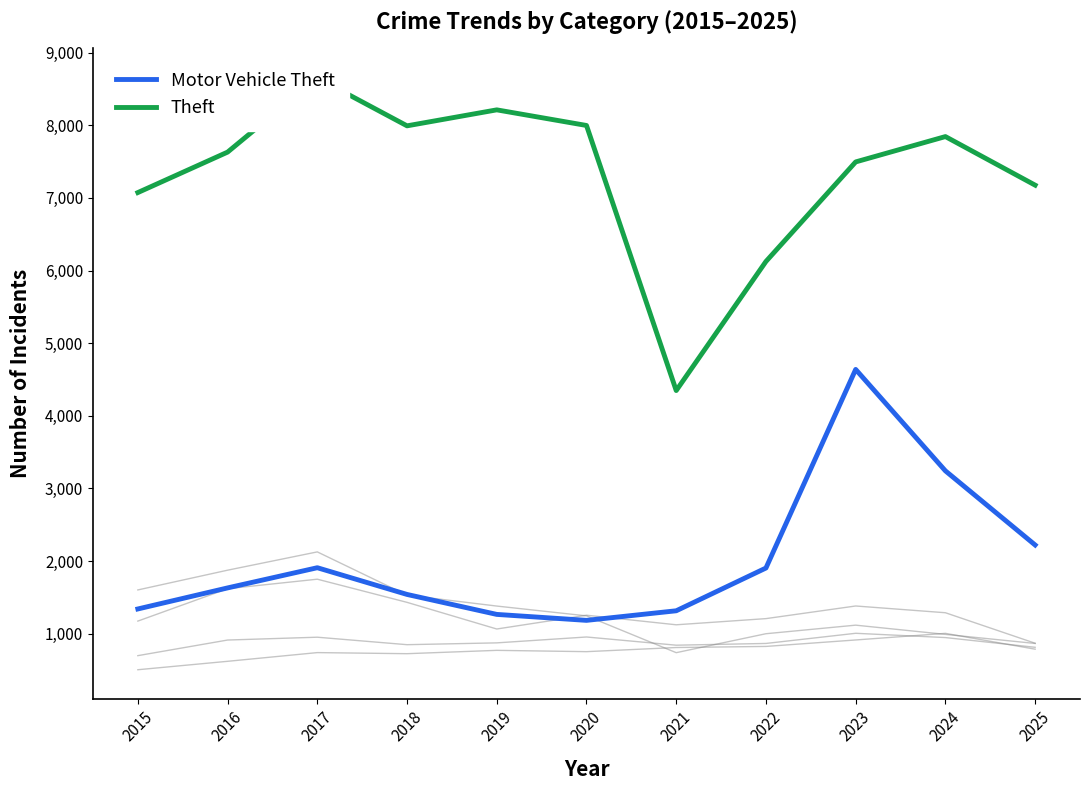

What is the total value across all series at 2016?

14280